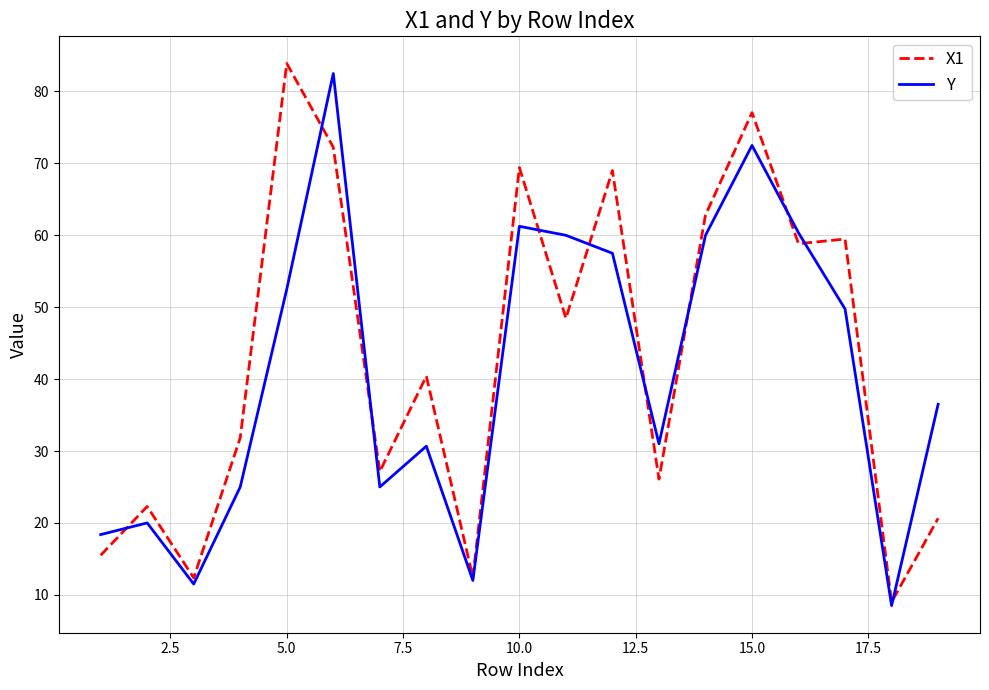

What is the lowest value of the X1 series?

9.0